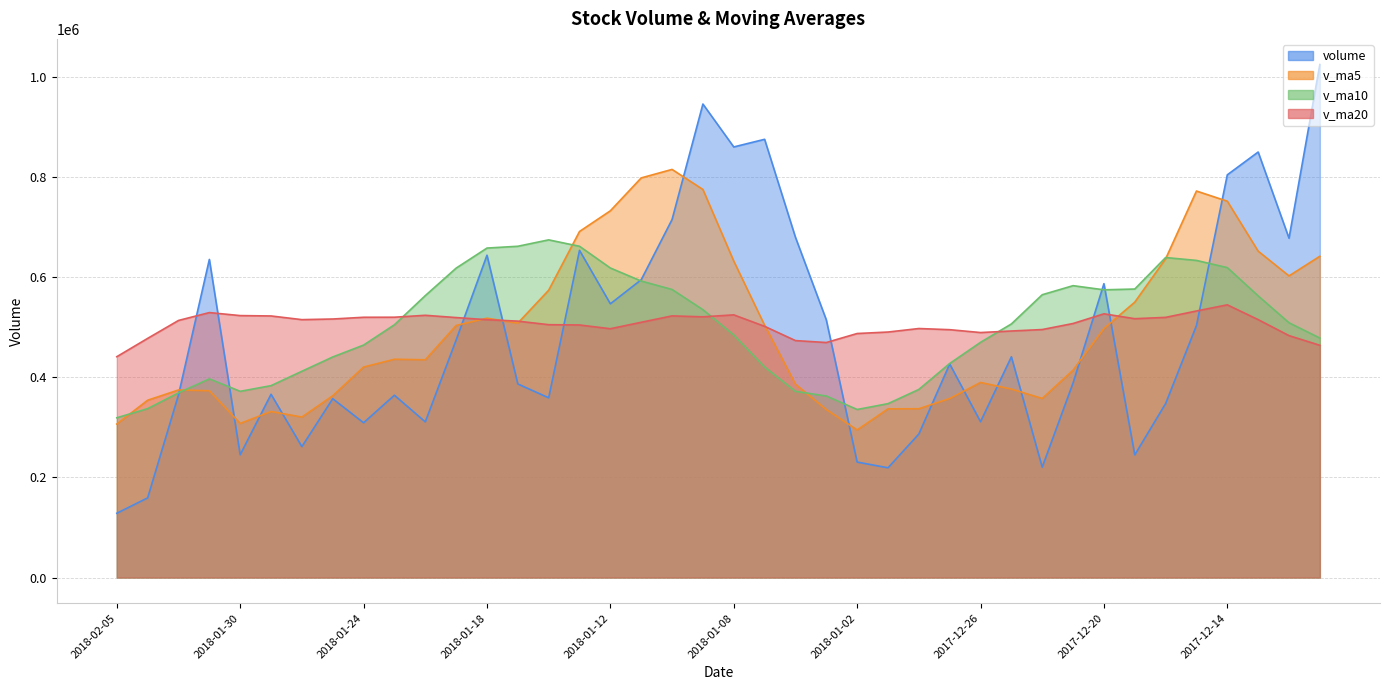

What is the minimum value shown in the chart?

128474.0